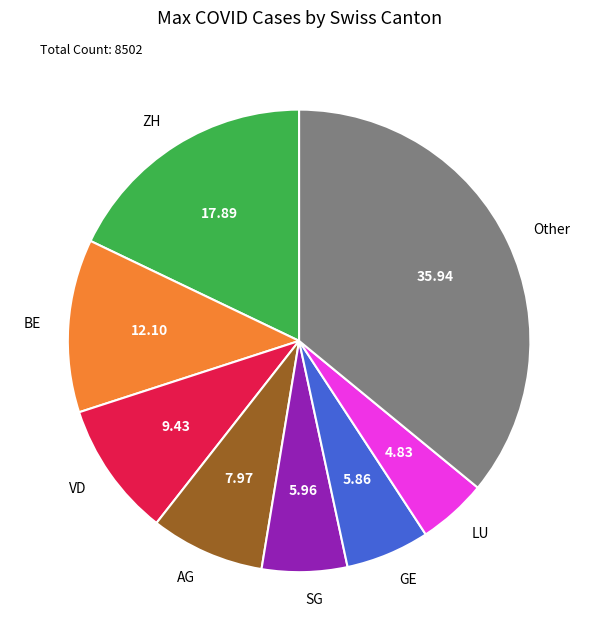

Which has a higher value, LU or BE?

BE